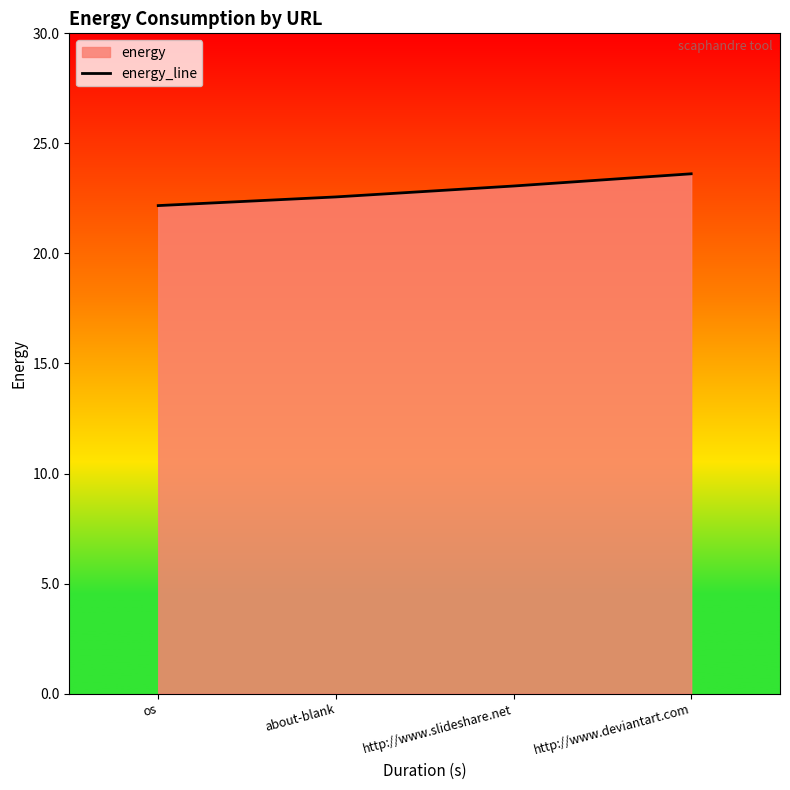

True or false: the data shows 34.7 at http://www.deviantart.com.

False